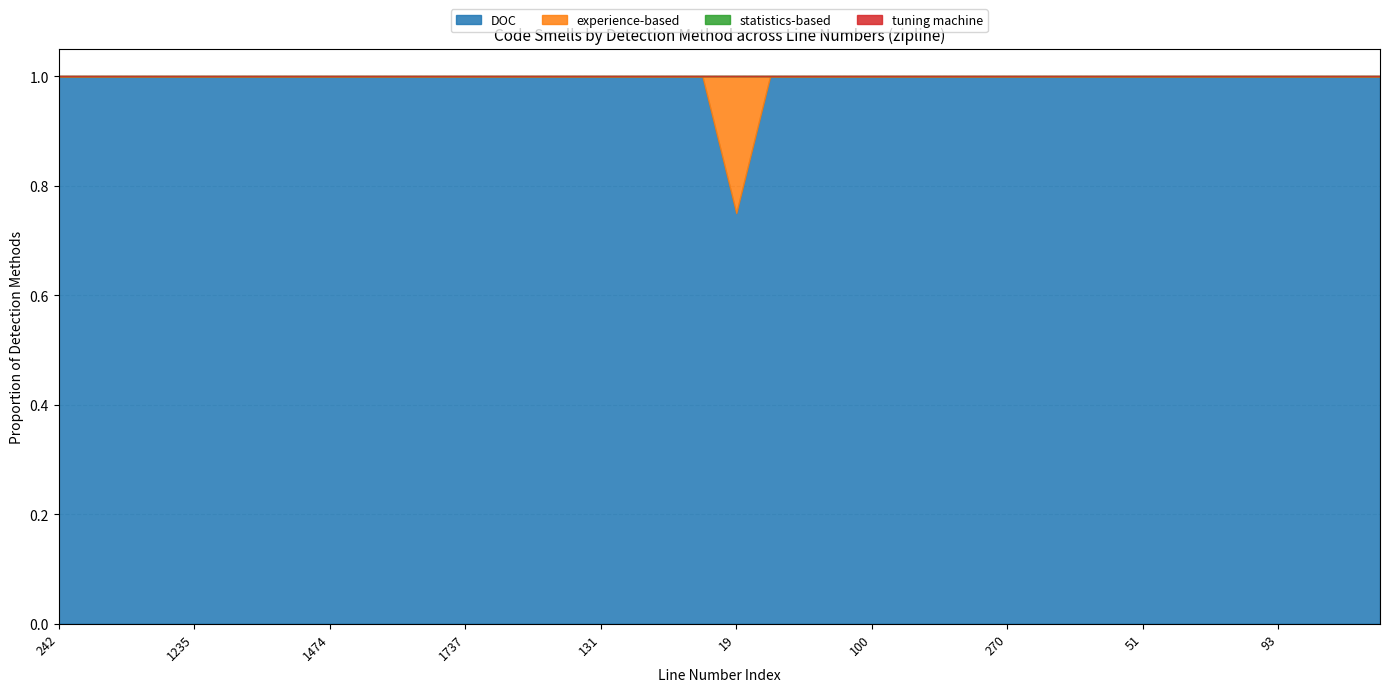

True or false: experience-based has a value of 0 at 316.

True